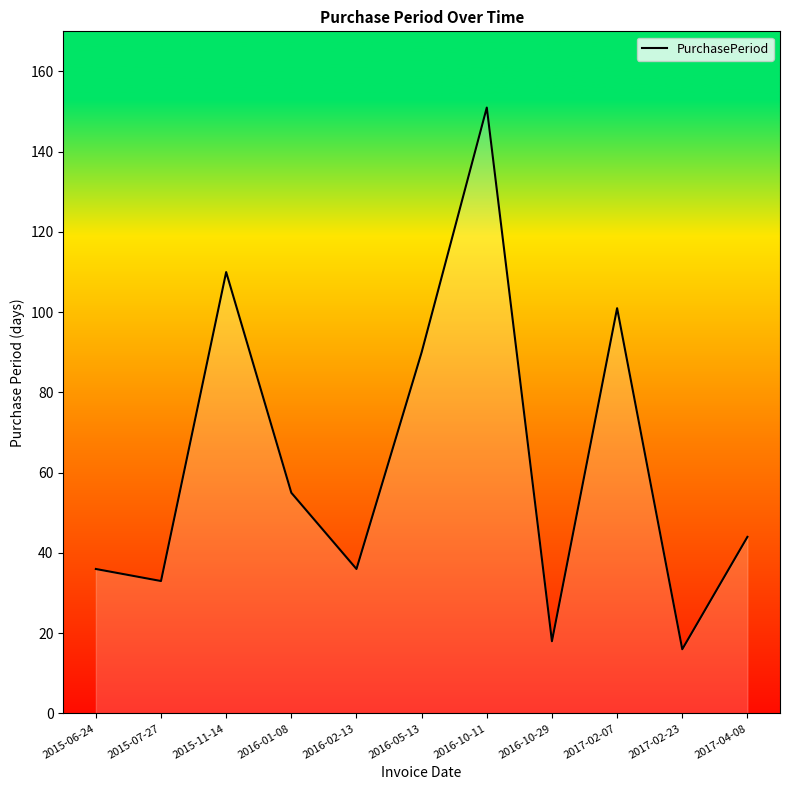

Count the number of data series in this chart.

1